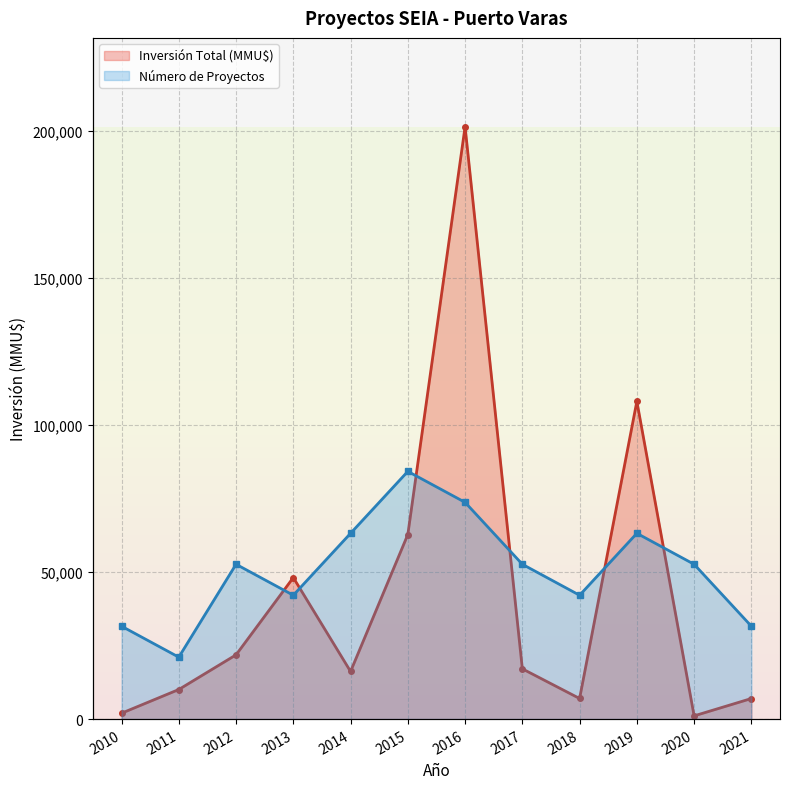

Which category has the highest value across all series?

2016